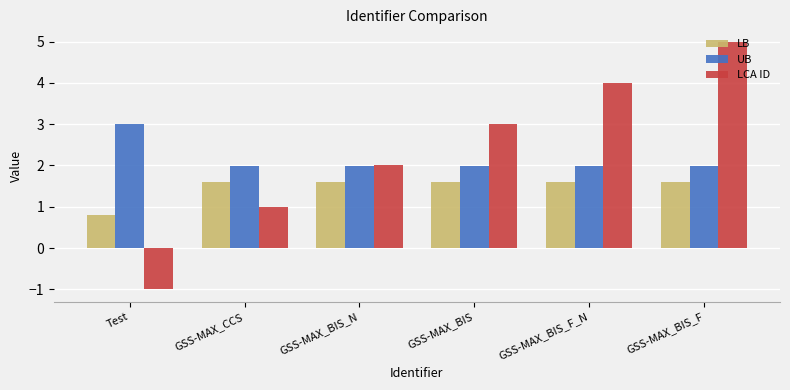

What is the value of the UB bar at the 3rd from the left?

2.0